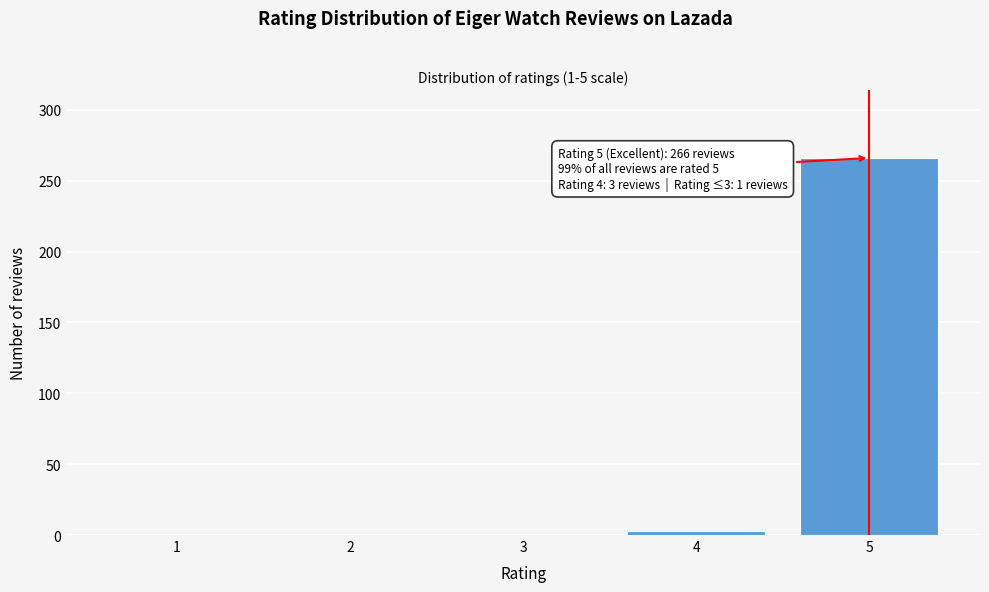

Is it true that the value at 1 is 0?

True